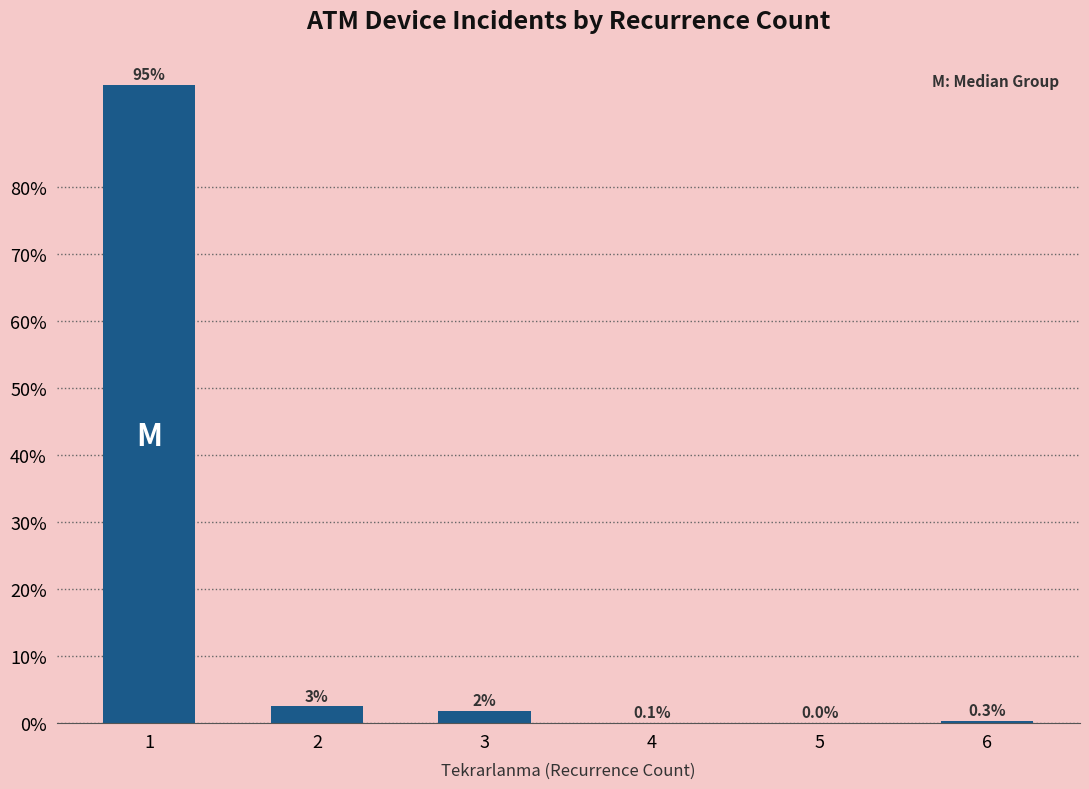

What is the greatest value displayed?

95.2